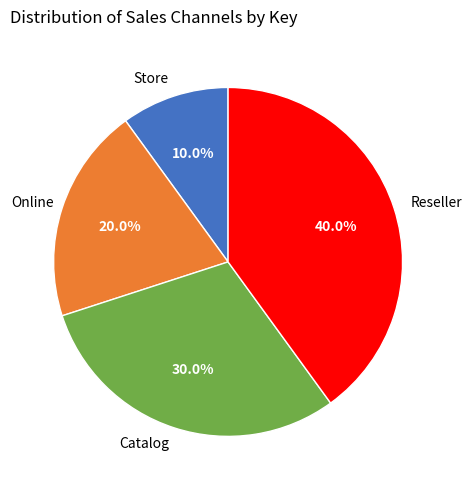

Is Store the majority of the pie?

No